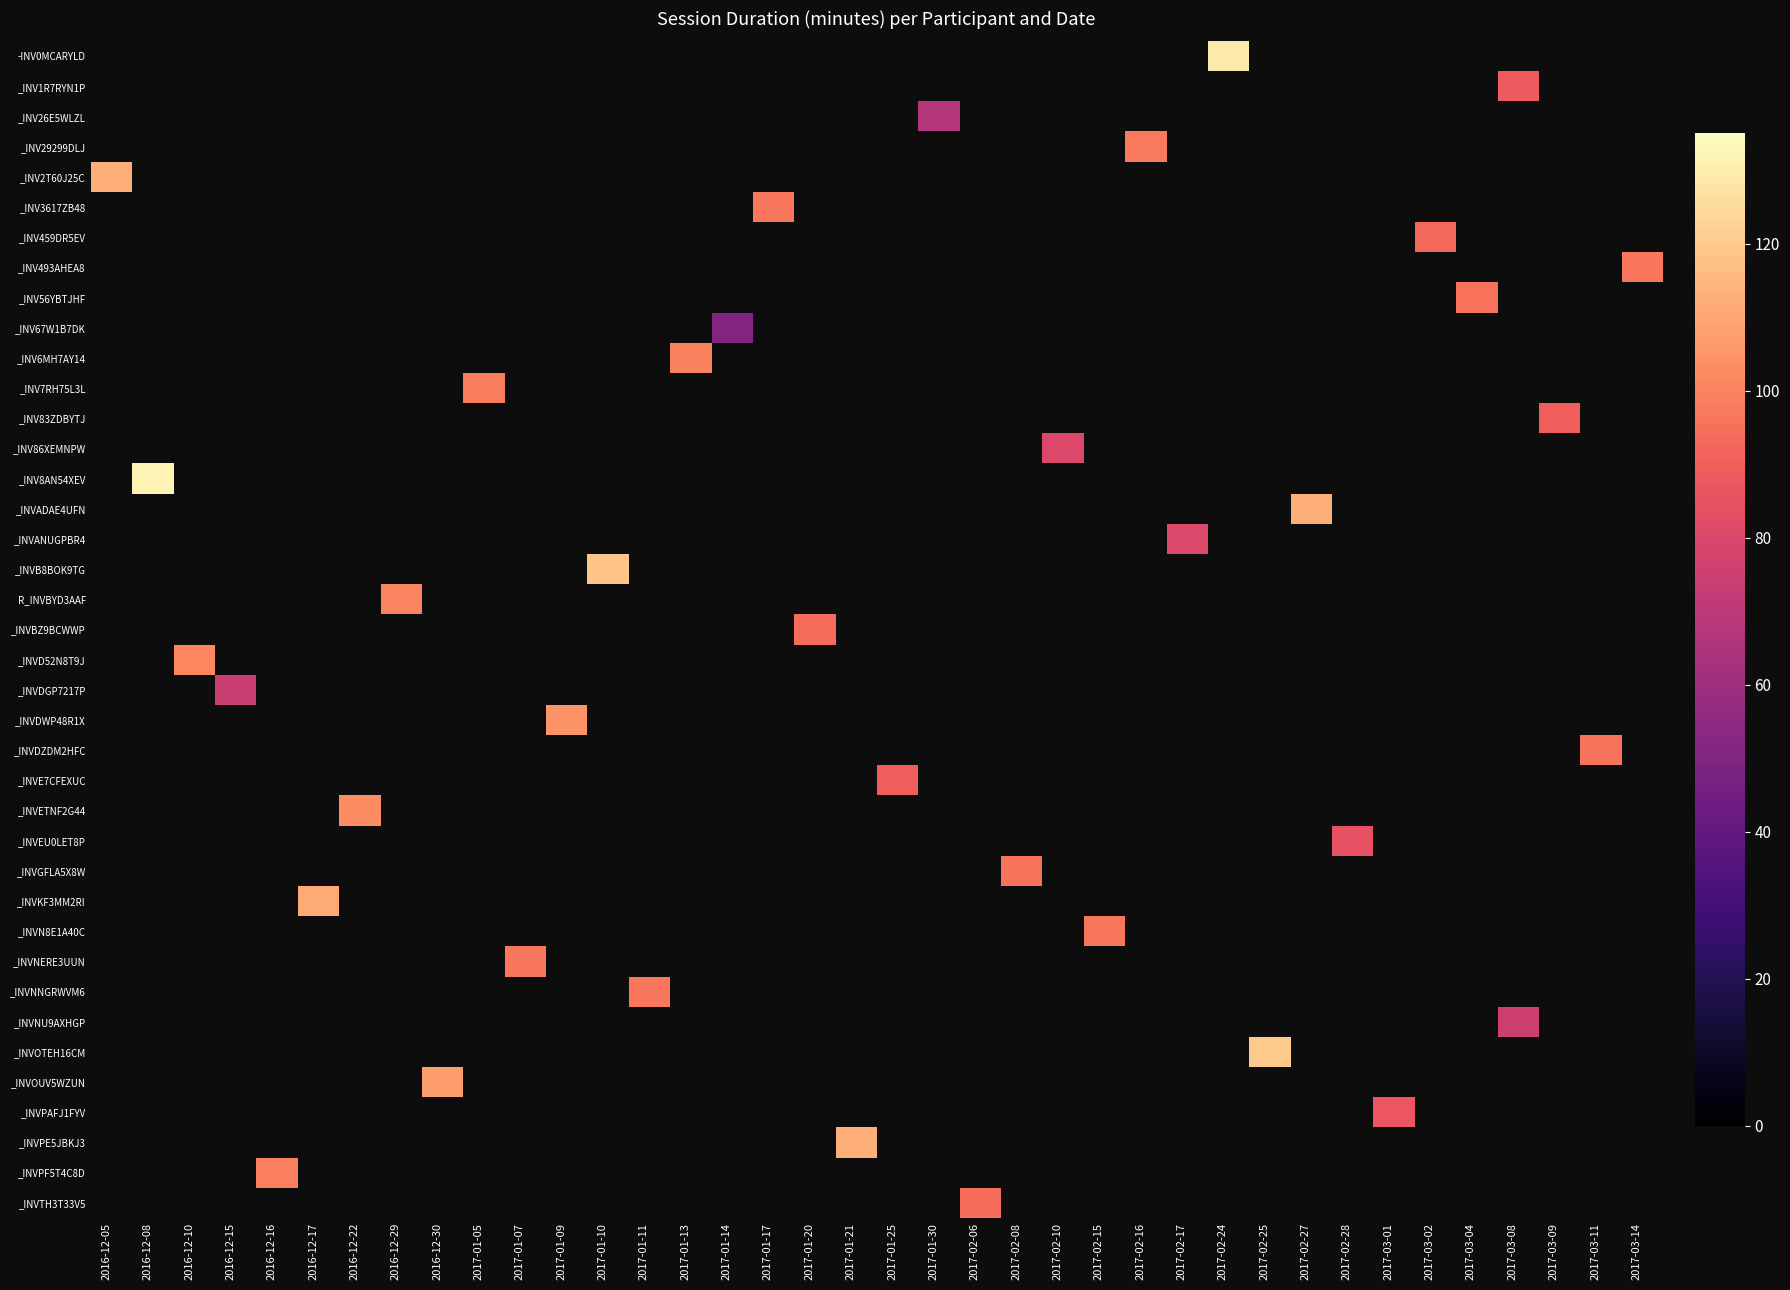

Which category has the lowest value across all series?

2017-01-14